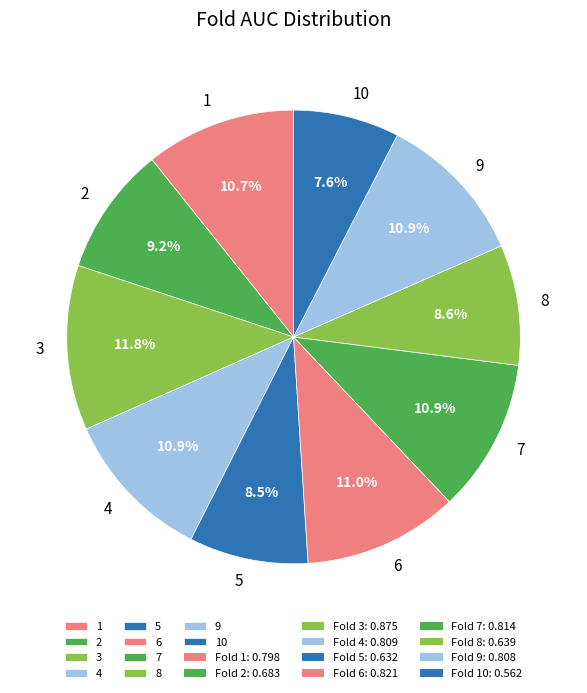

Is there any slice that represents more than half of the pie?

No